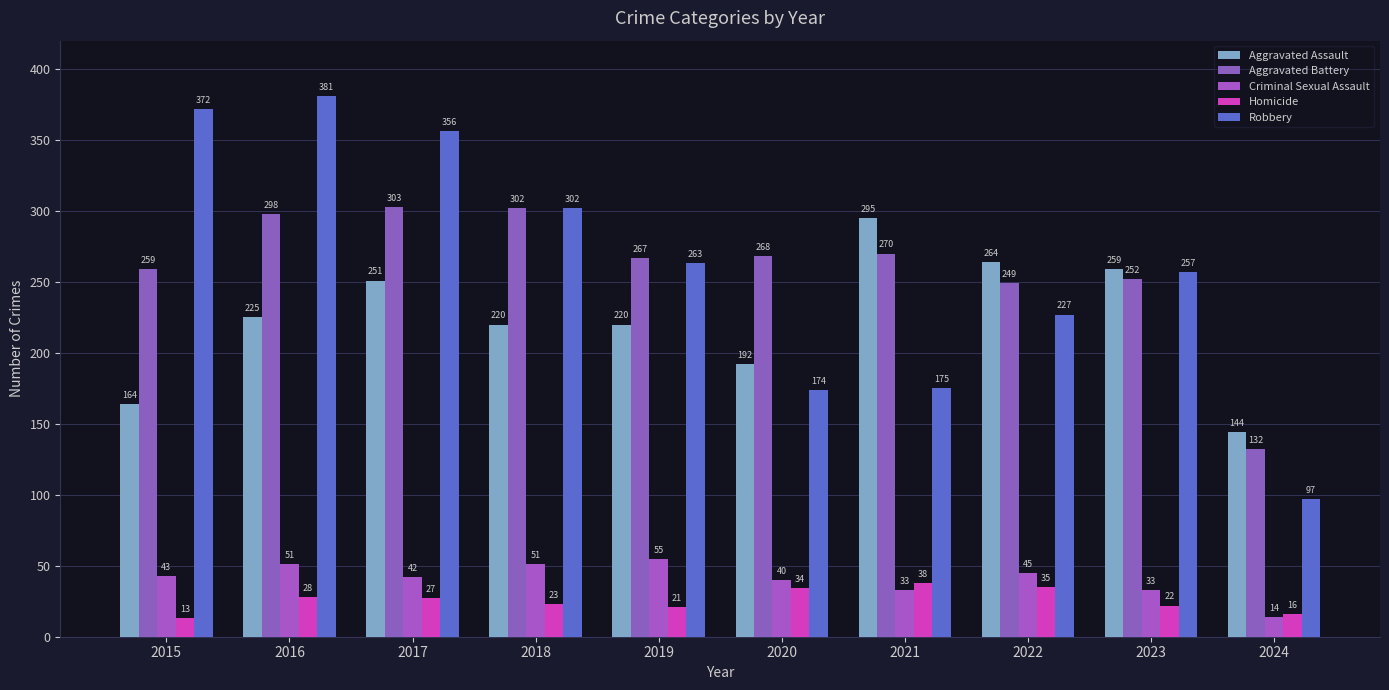

How many bars are there in total?

50